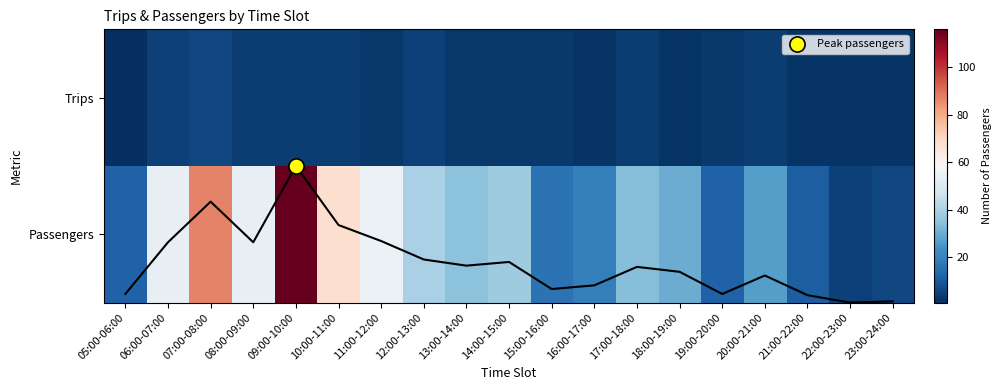

At how many categories does at least one series exceed 56?

3